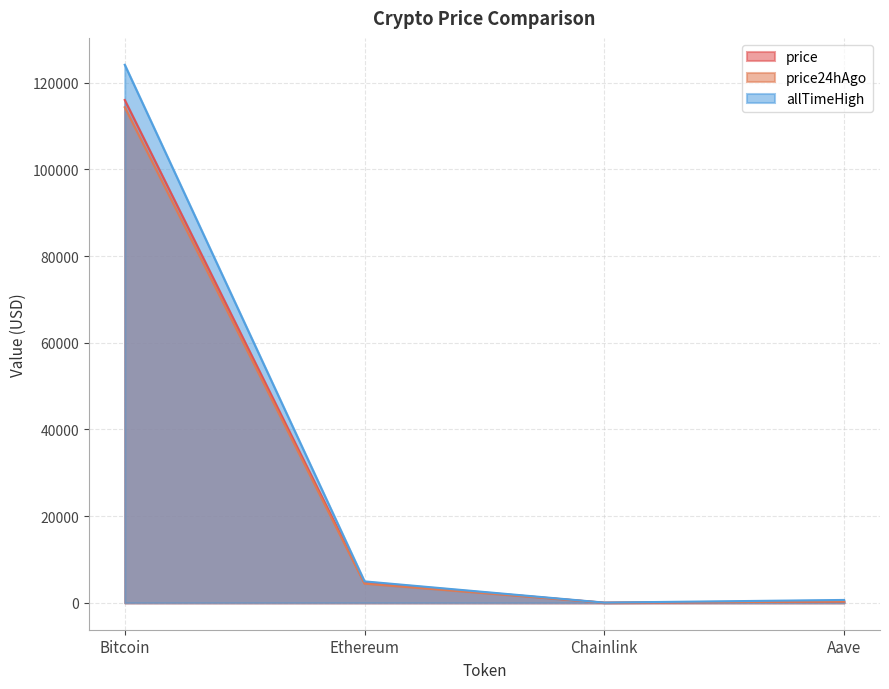

The price24hAgo series shows 4417.4 at Ethereum. True or false?

True